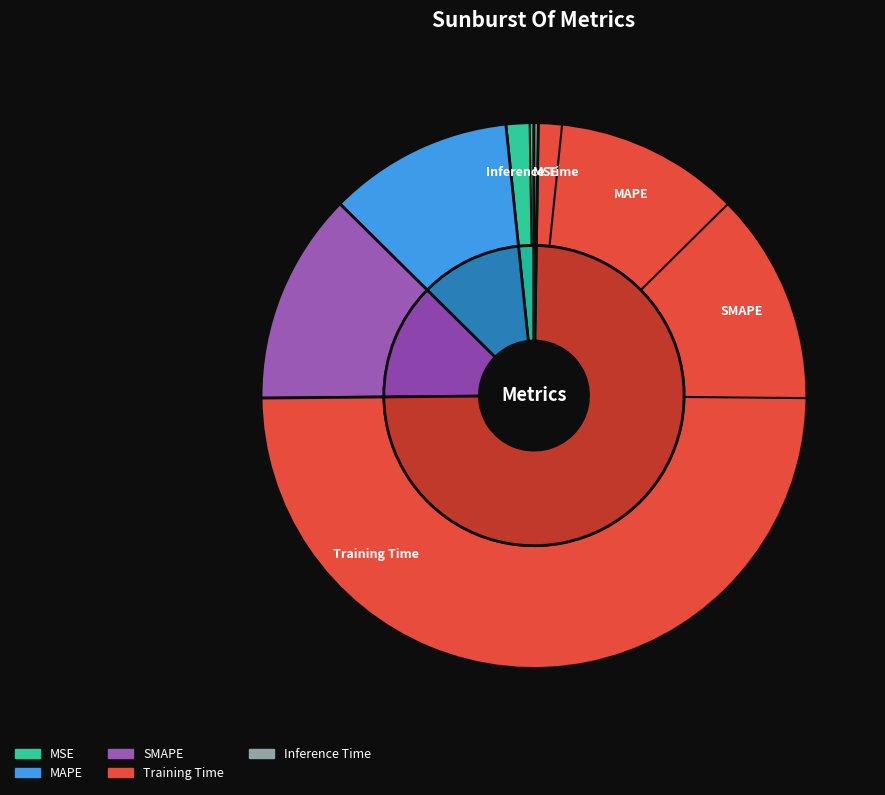

To the nearest percent, what portion does MAPE represent?

11%